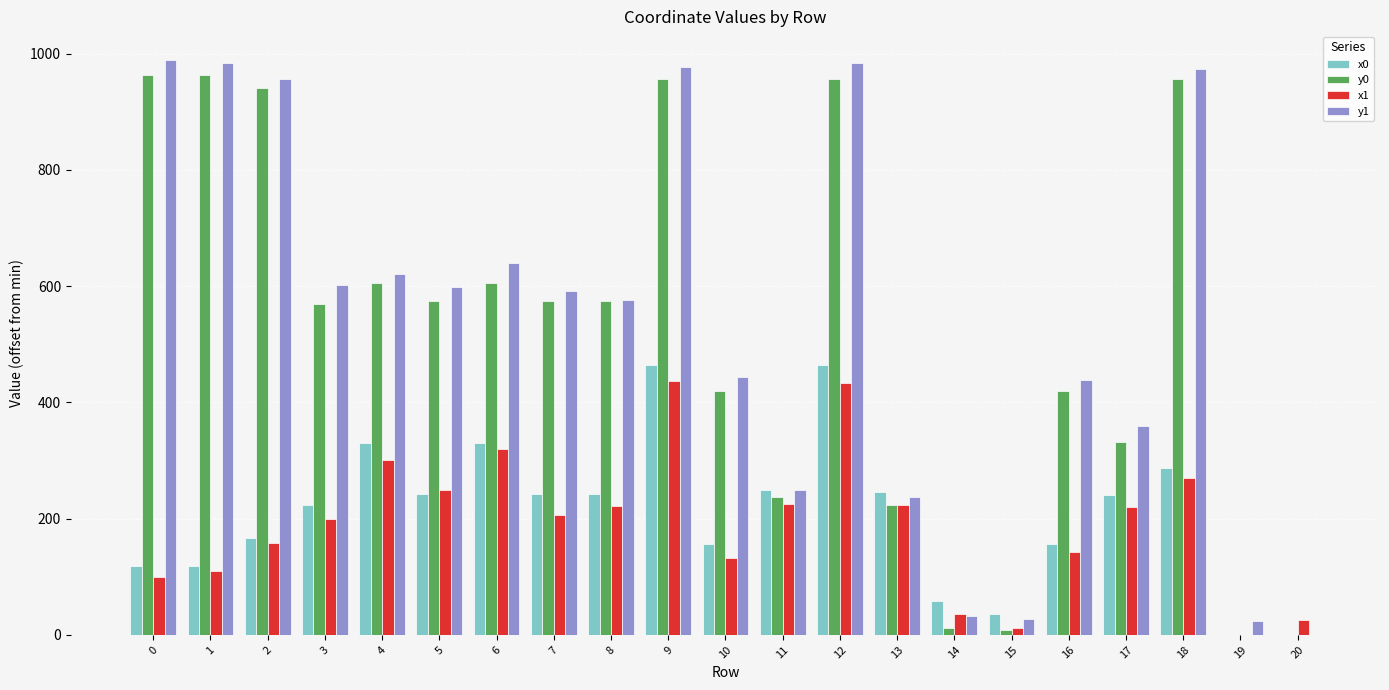

What is the total value across all series at 11?

961.5